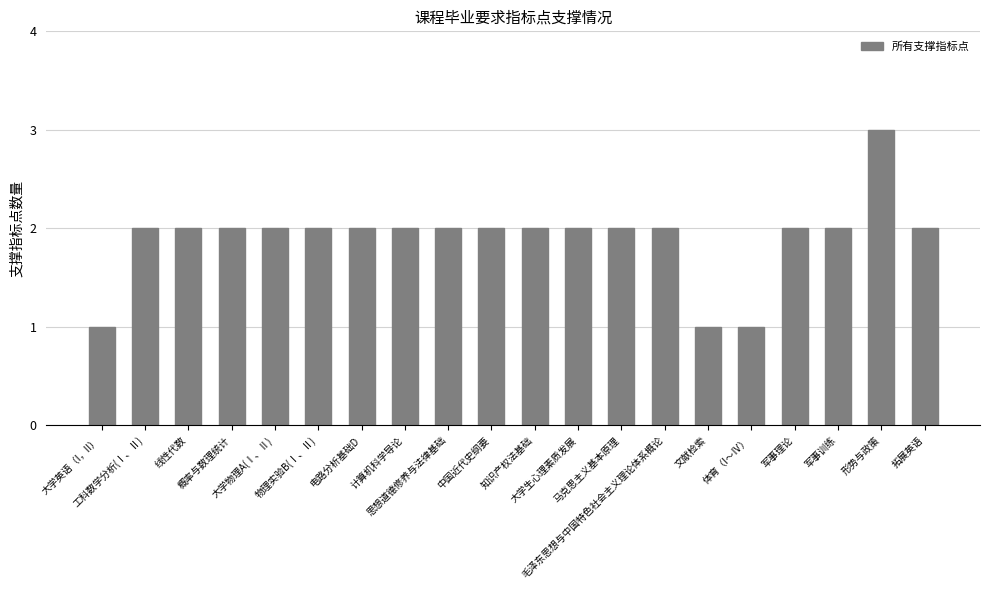

At which category does the chart reach its peak across all series?

形势与政策